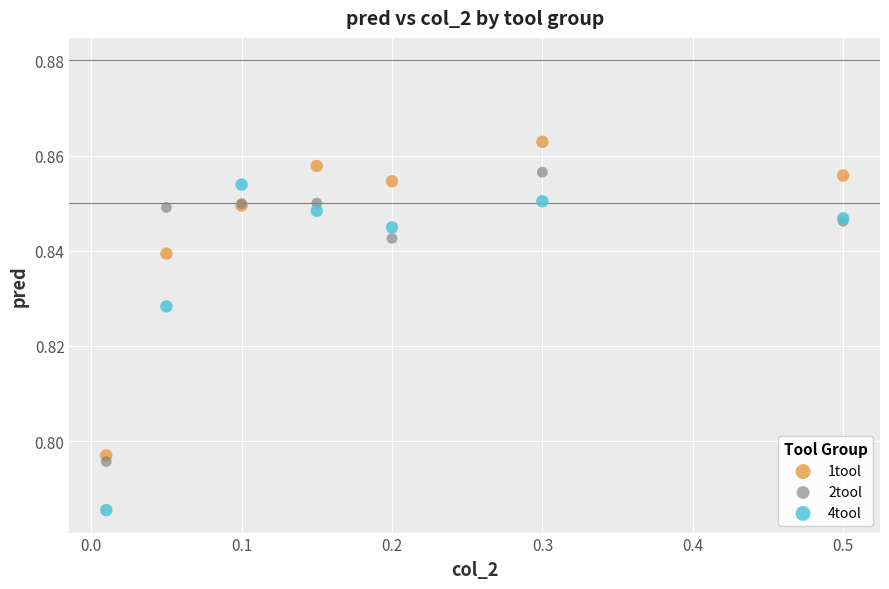

Which series reaches the maximum Y coordinate?

1tool